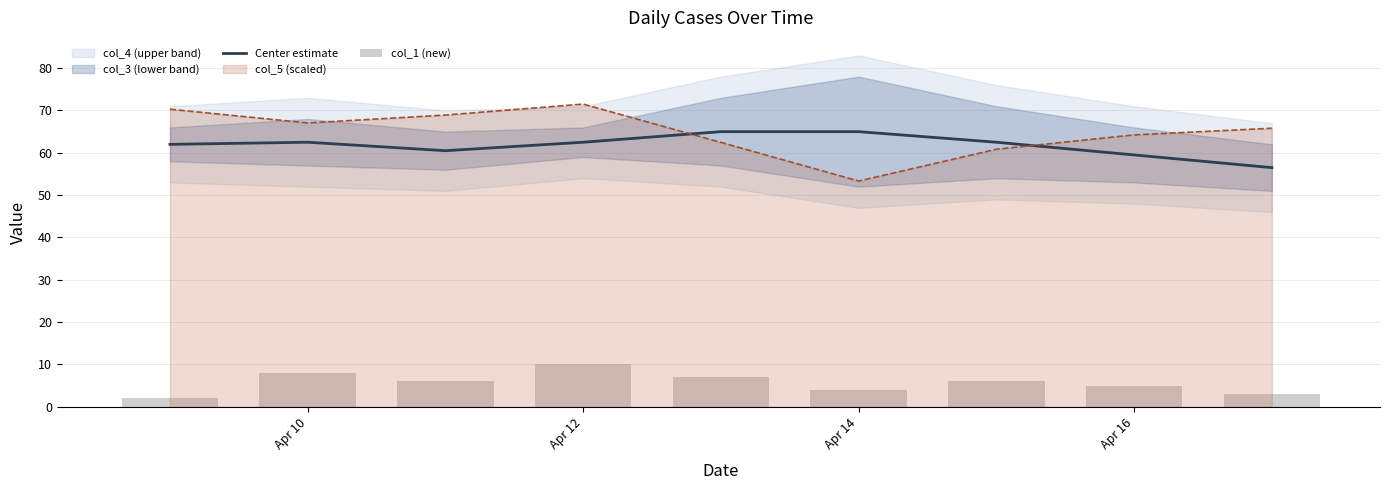

Is it true that col_5 (scaled) equals 99.7 at Apr 16?

False